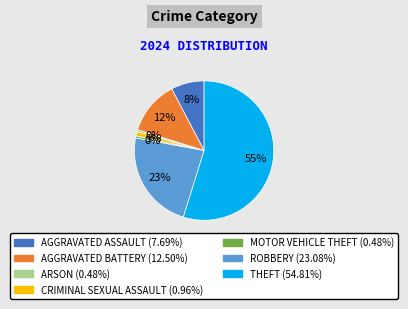

How many slices are in this pie chart?

7